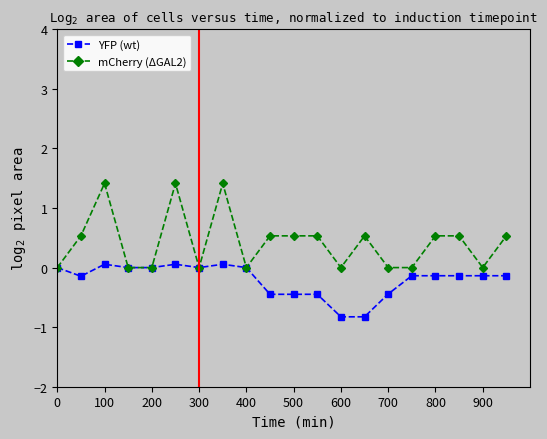

Rank the series by their average value, from lowest to highest.

YFP (wt), mCherry (ΔGAL2)